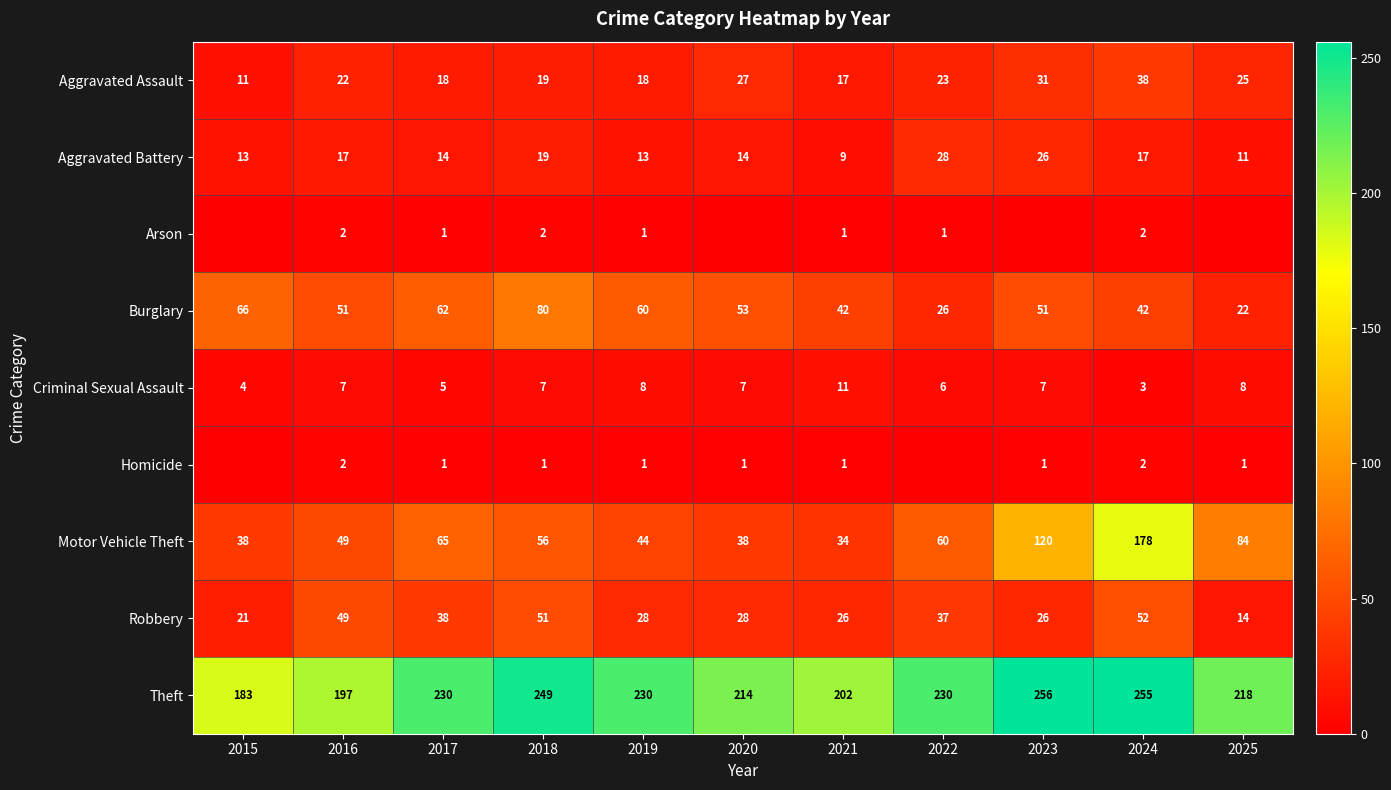

Which has a higher value, 2025 or 2021?

2025